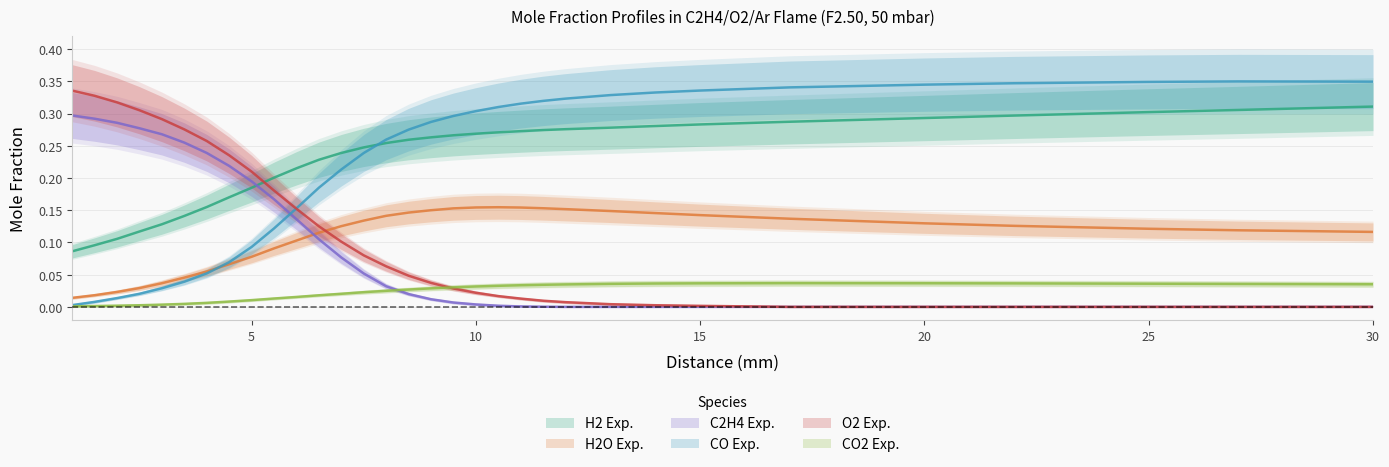

What is the approximate value of H2 Exp. at 2.0?

0.1